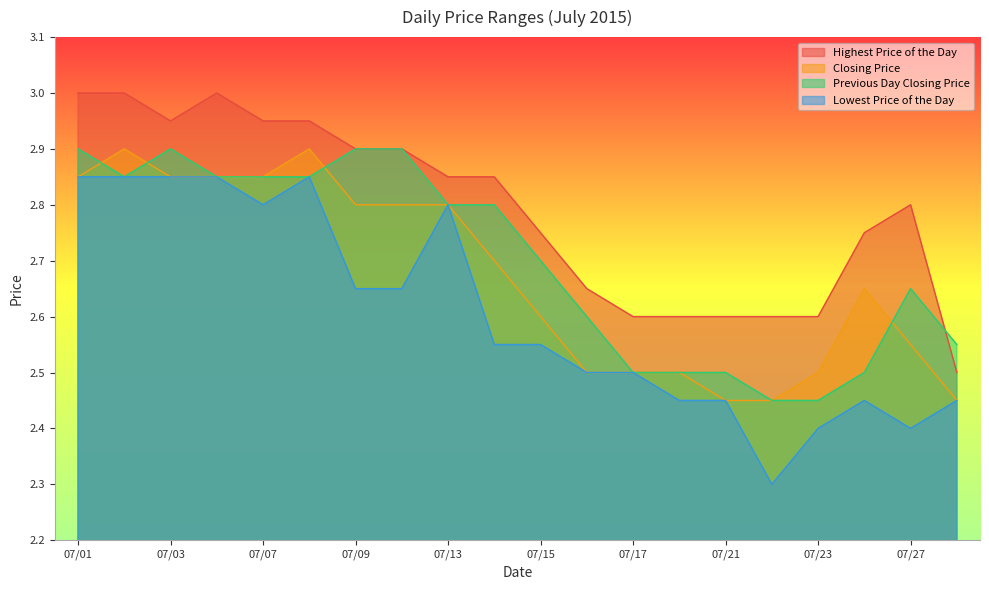

What is the total value across all series at 07/15?

10.6